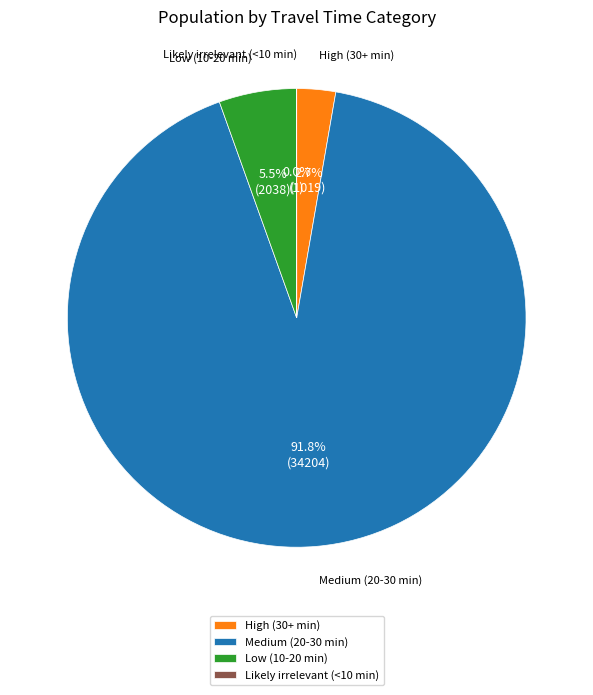

Between High (30+ min) and Low (10-20 min), which is larger?

Low (10-20 min)